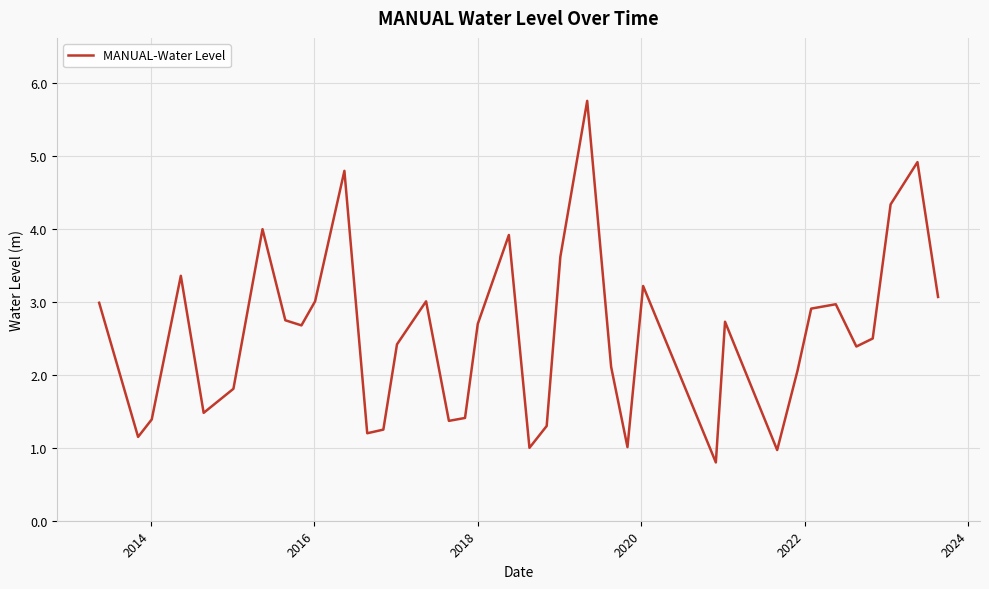

What is the minimum value shown in the chart?

0.8